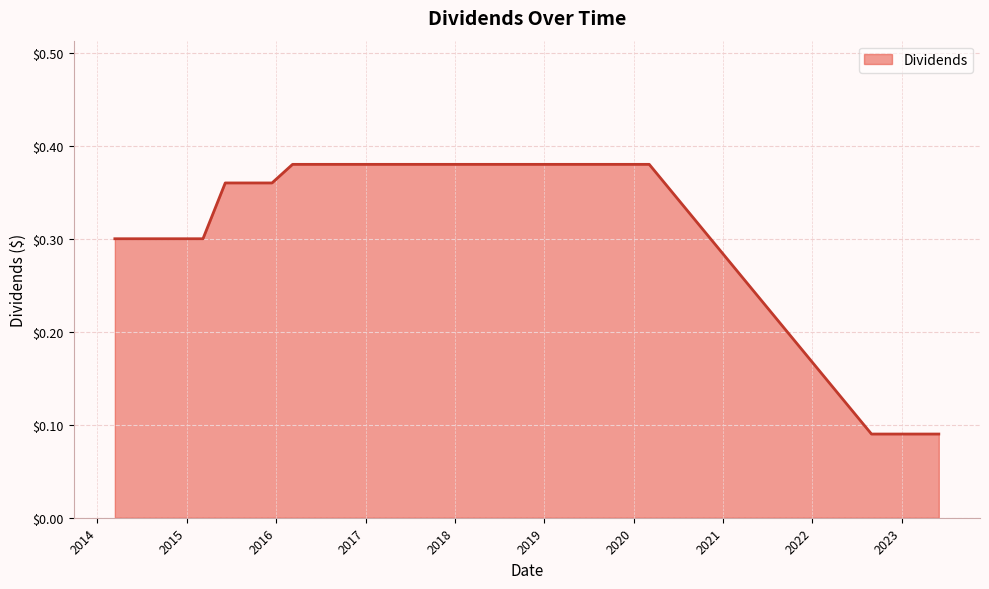

What is the difference between the maximum and minimum values?

0.3